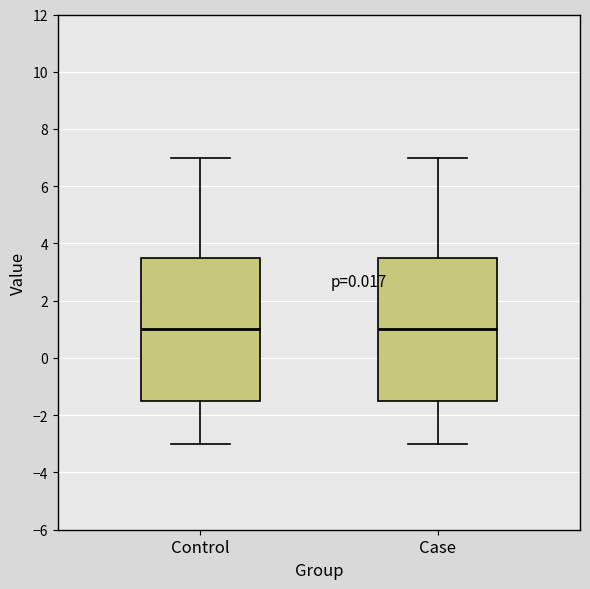

Where does the upper whisker of the box for Control end on the y-axis? The values are not printed on the chart, so give them approximately, as read against the axis.

7.0